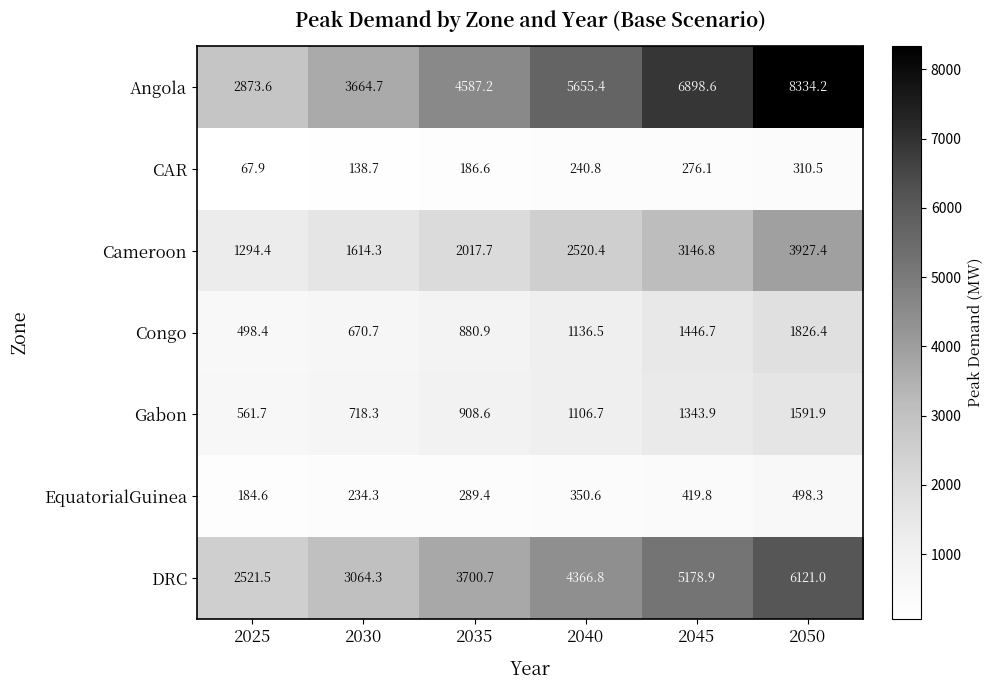

Rank the series by their maximum value, from lowest to highest.

CAR, EquatorialGuinea, Gabon, Congo, Cameroon, DRC, Angola